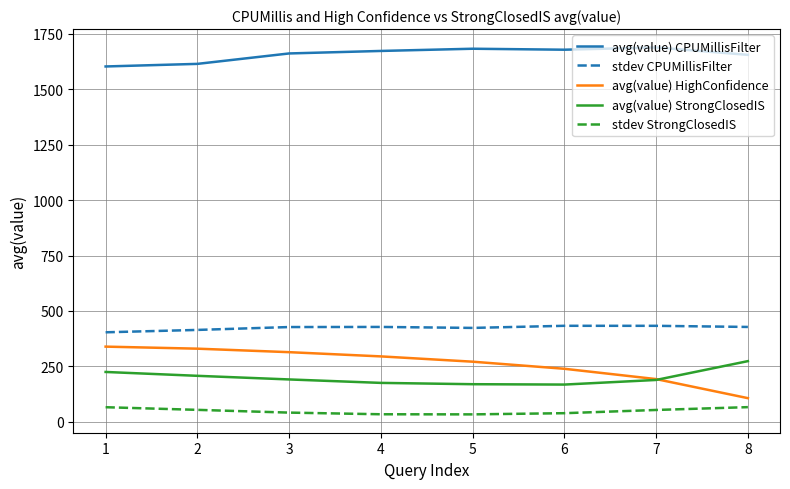

At 4, list the series in order from smallest to largest.

stdev StrongClosedIS, avg(value) StrongClosedIS, avg(value) HighConfidence, stdev CPUMillisFilter, avg(value) CPUMillisFilter